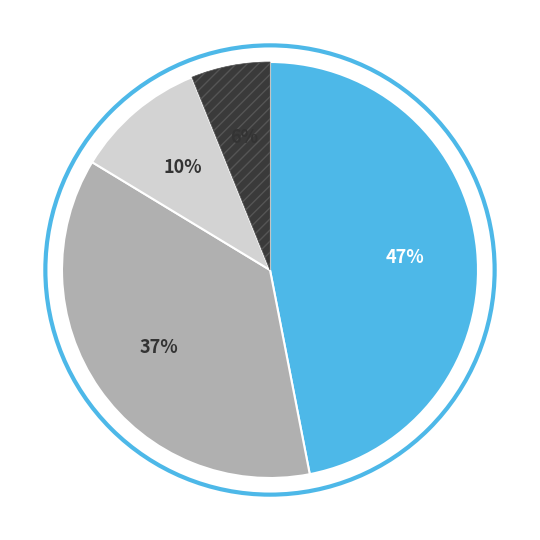

Is there a majority slice in this chart?

No